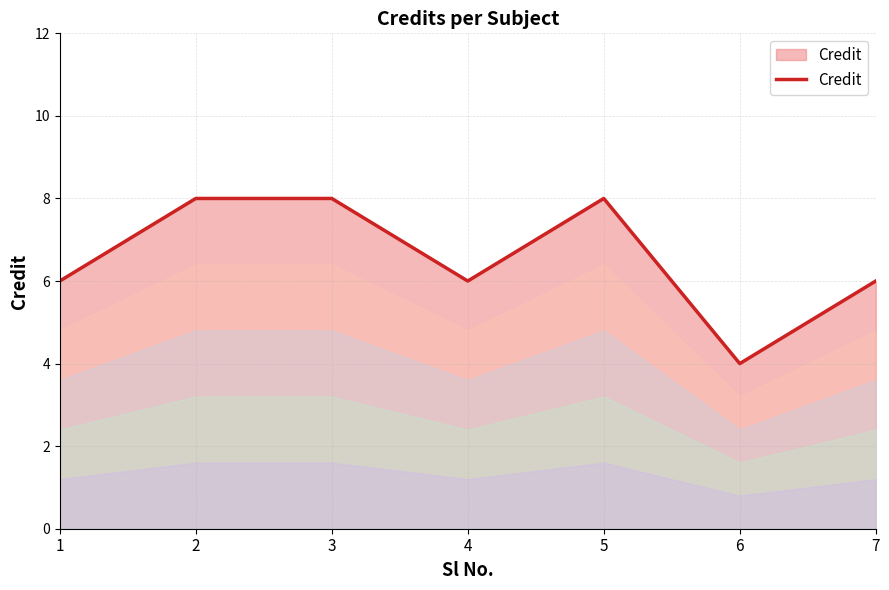

Reading right to left, list all the values displayed in this chart.

7=6	6=4	5=8	4=6	3=8	2=8	1=6